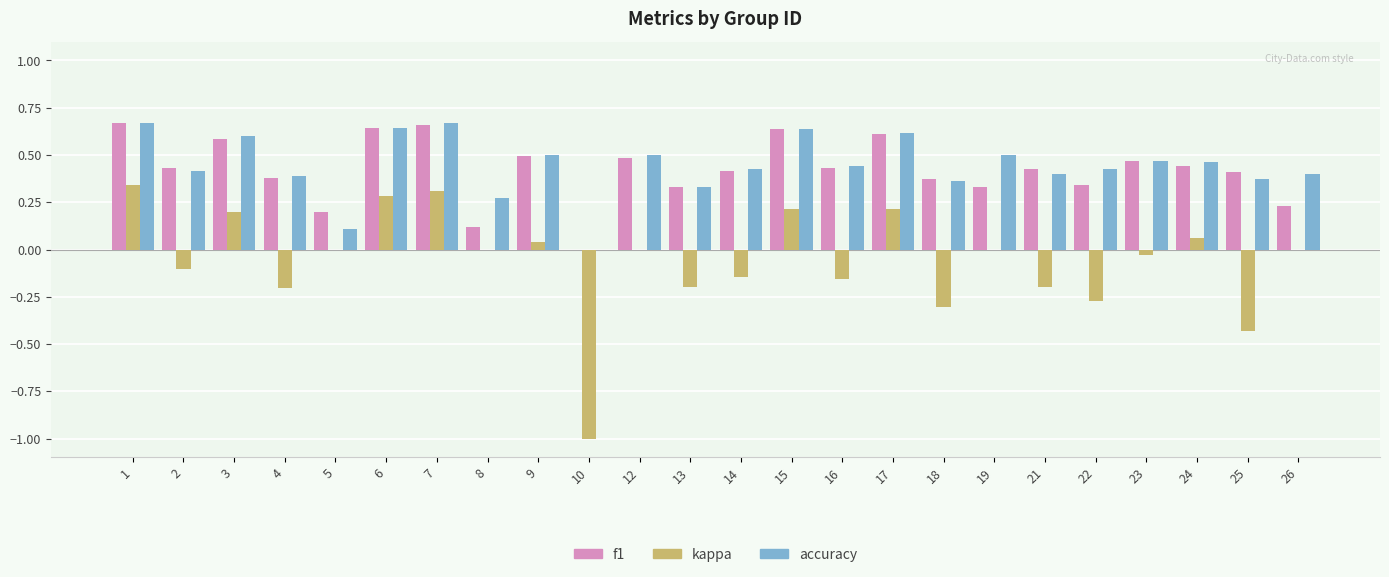

What is the sum of all accuracy values?

10.6